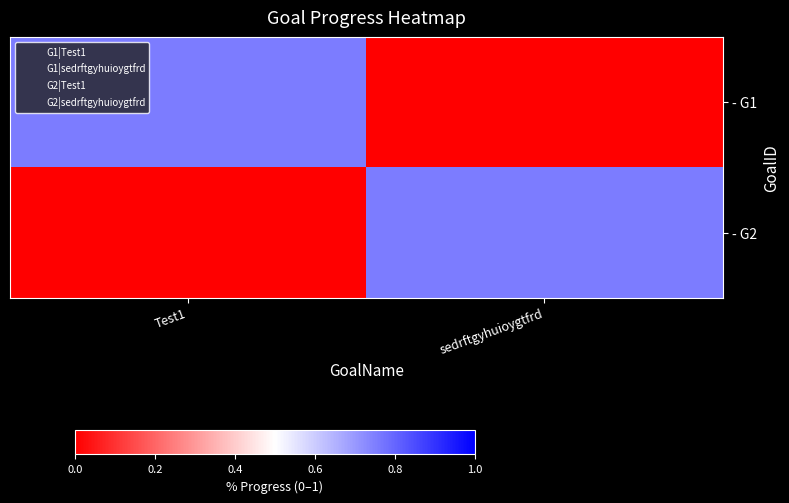

What is the maximum value shown in the chart?

0.8